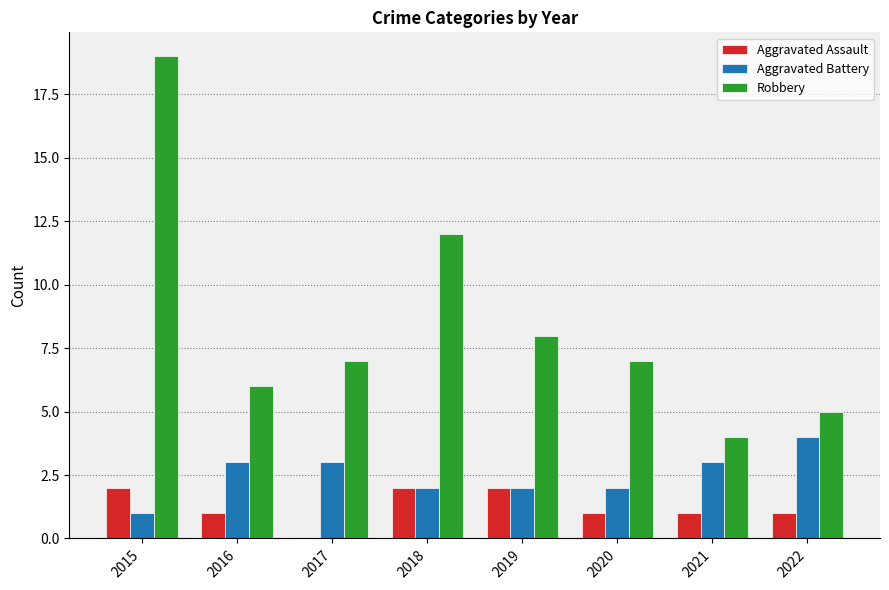

What is the maximum value shown in the chart?

19